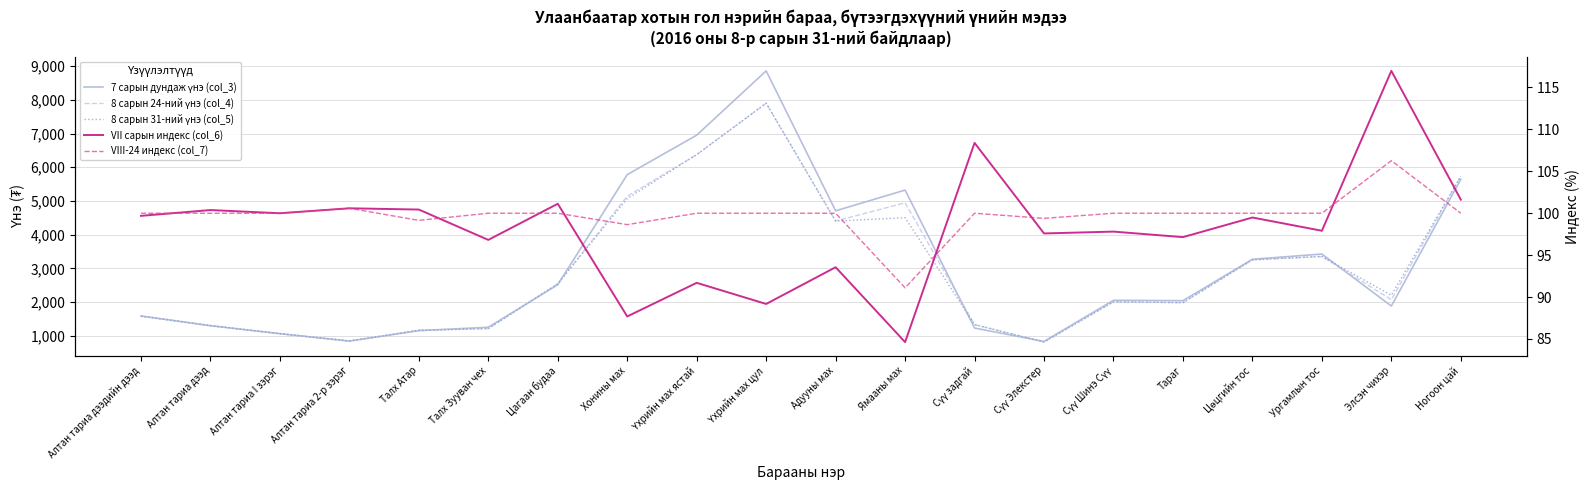

Which series has the largest total across all categories?

7 сарын дундаж үнэ (col_3)